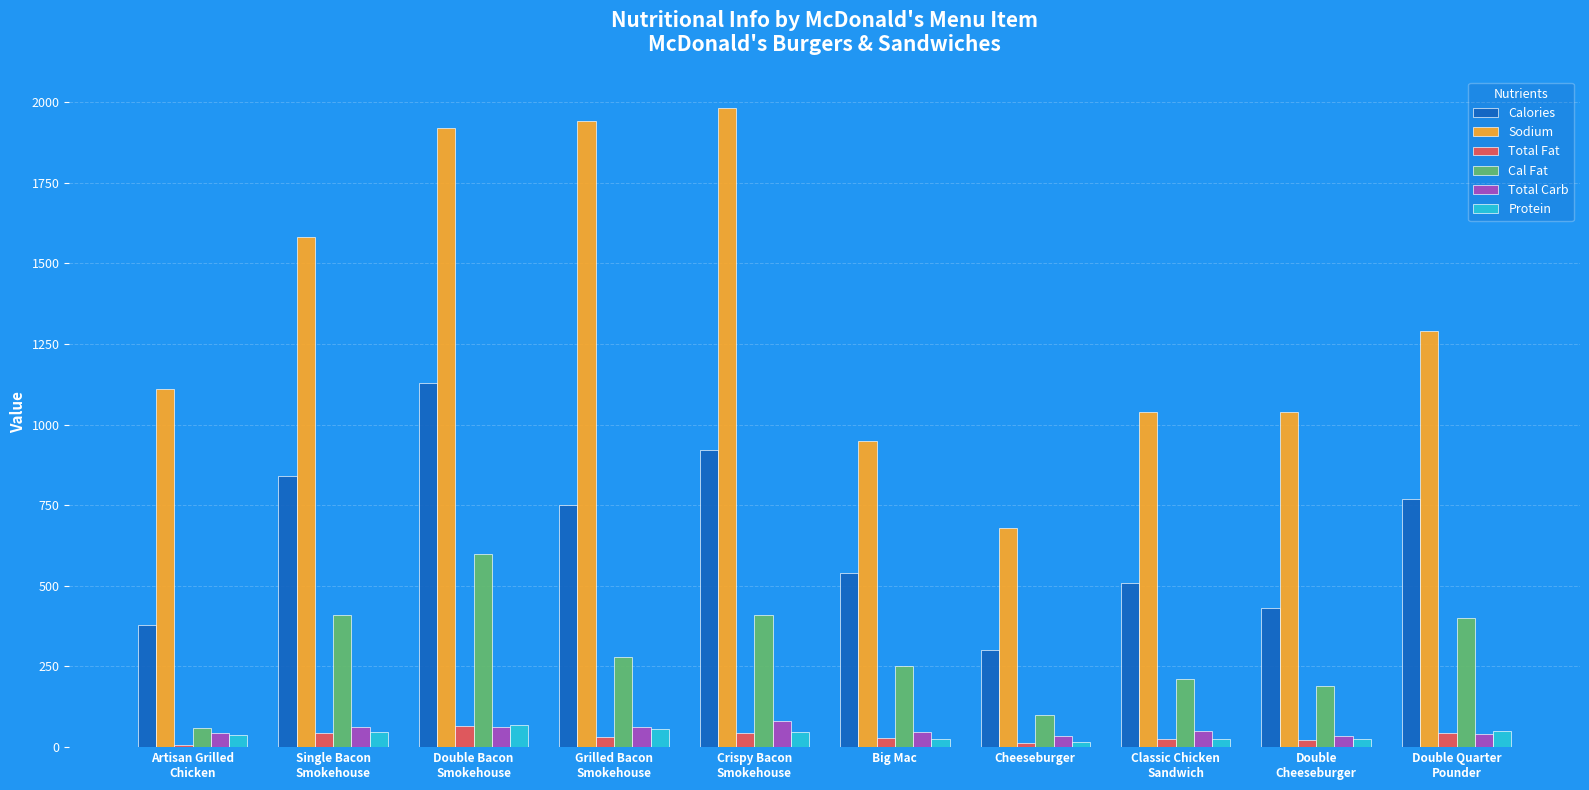

Is the value of Protein at Cheeseburger greater than the value of Sodium at Grilled Bacon
Smokehouse?

No